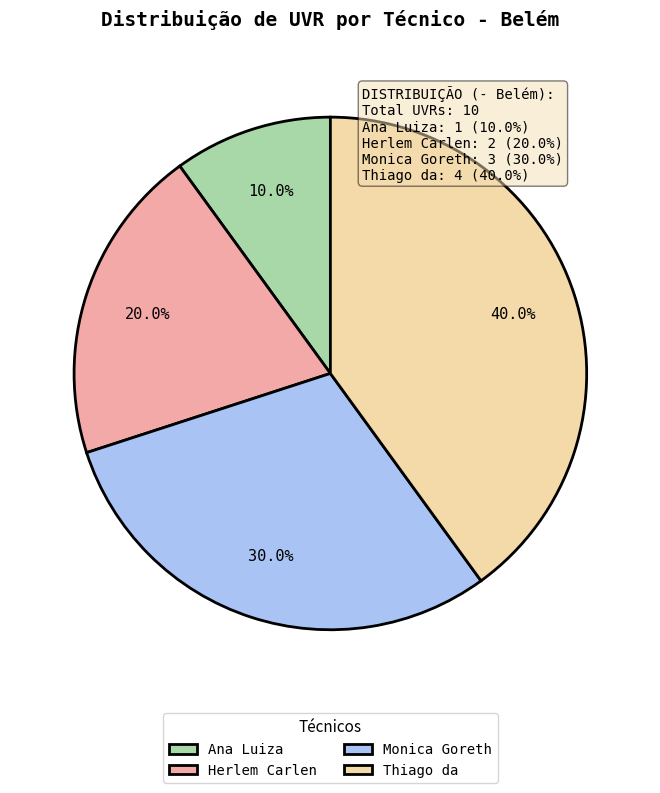

What is the ratio of the value at Monica Goreth to the value at Herlem Carlen?

1.5